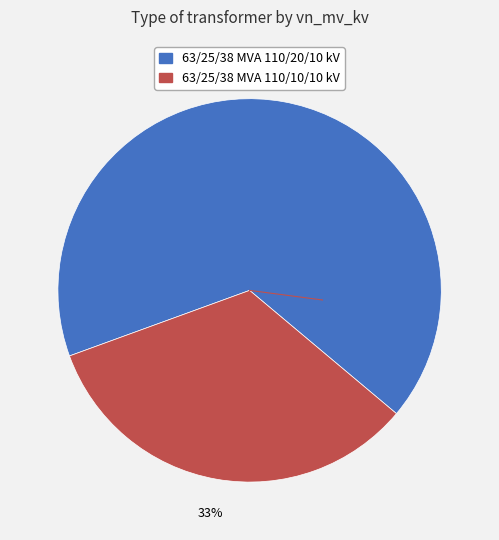

Is the sum of 63/25/38 MVA 110/20/10 kV and 63/25/38 MVA 110/10/10 kV greater than half?

Yes